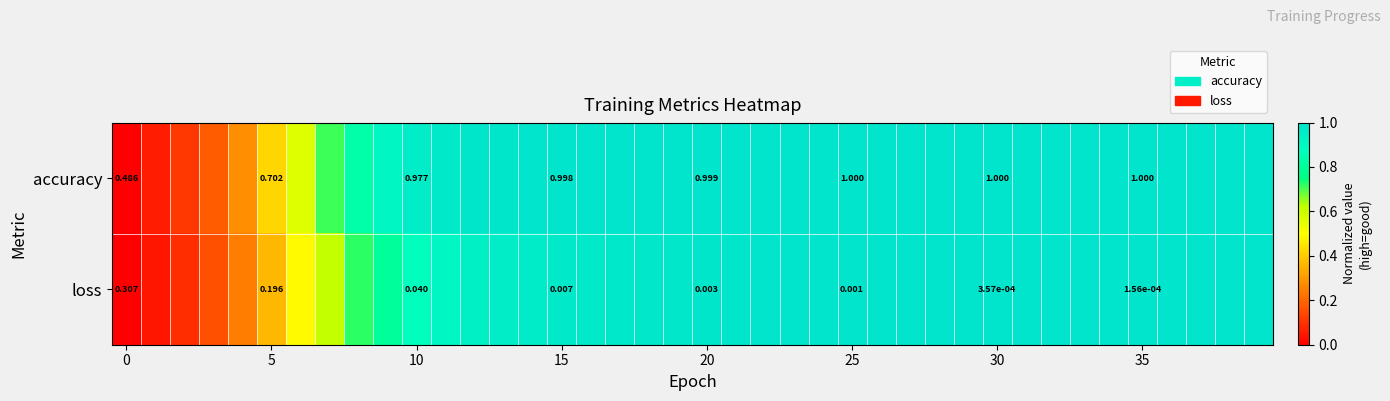

At 10, list the series in order from smallest to largest.

loss, accuracy